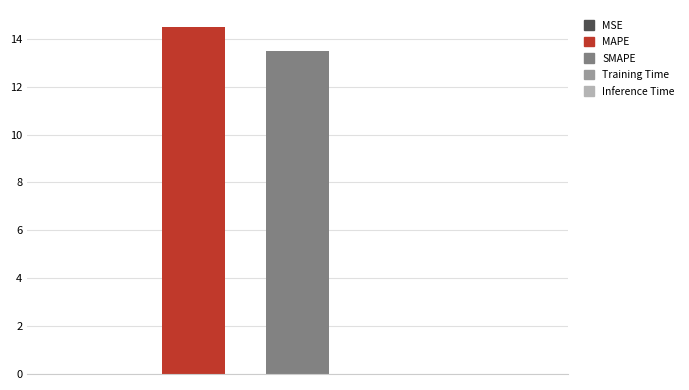

What is the maximum value shown in the chart?

14.5